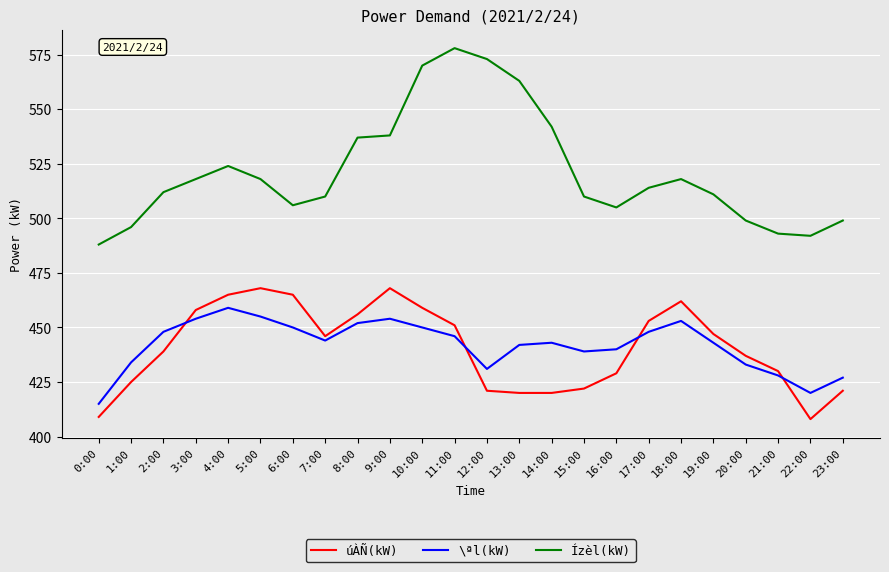

What position from the left is 7:00?

8